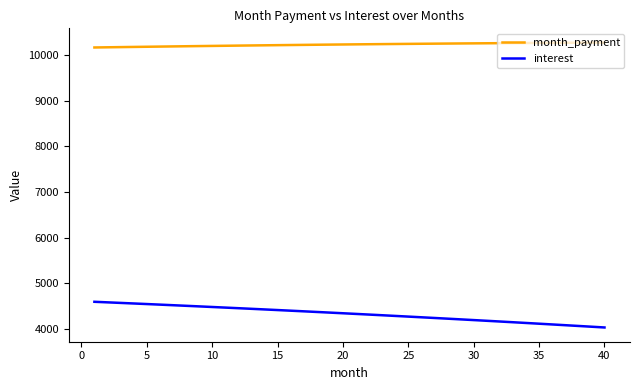

Does the chart display data point markers on the line(s)?

No